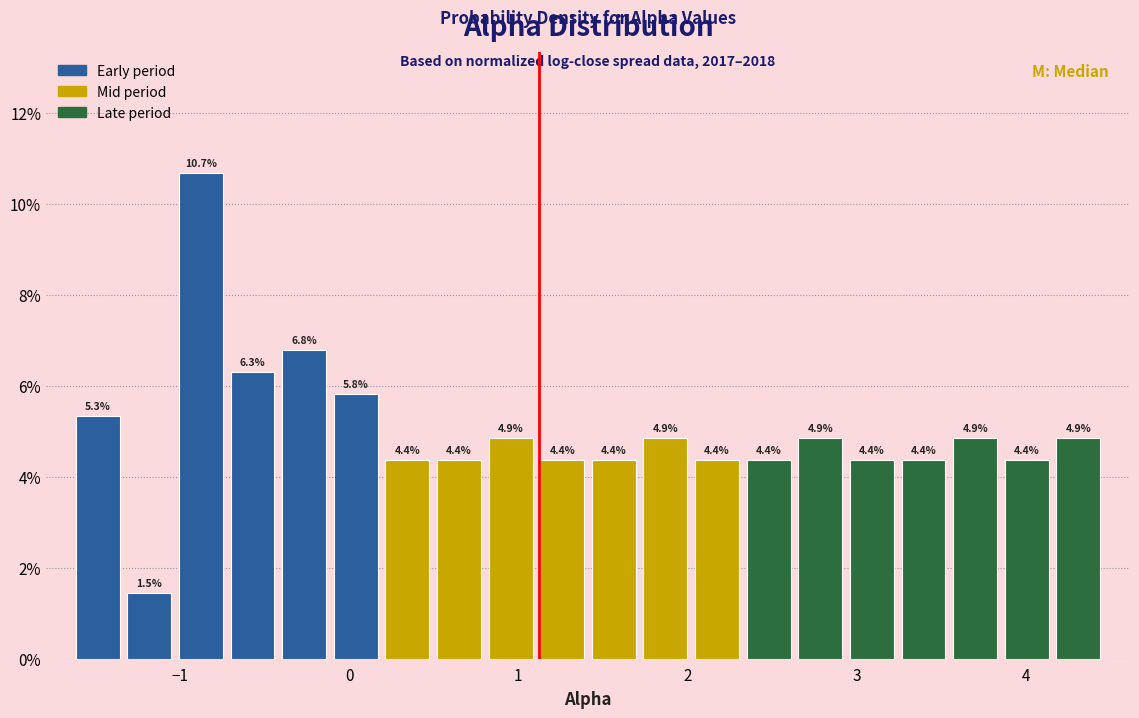

Around what value on the x-axis is the tallest bar? Give the approximate position of its centre, as read against the axis.

-0.9